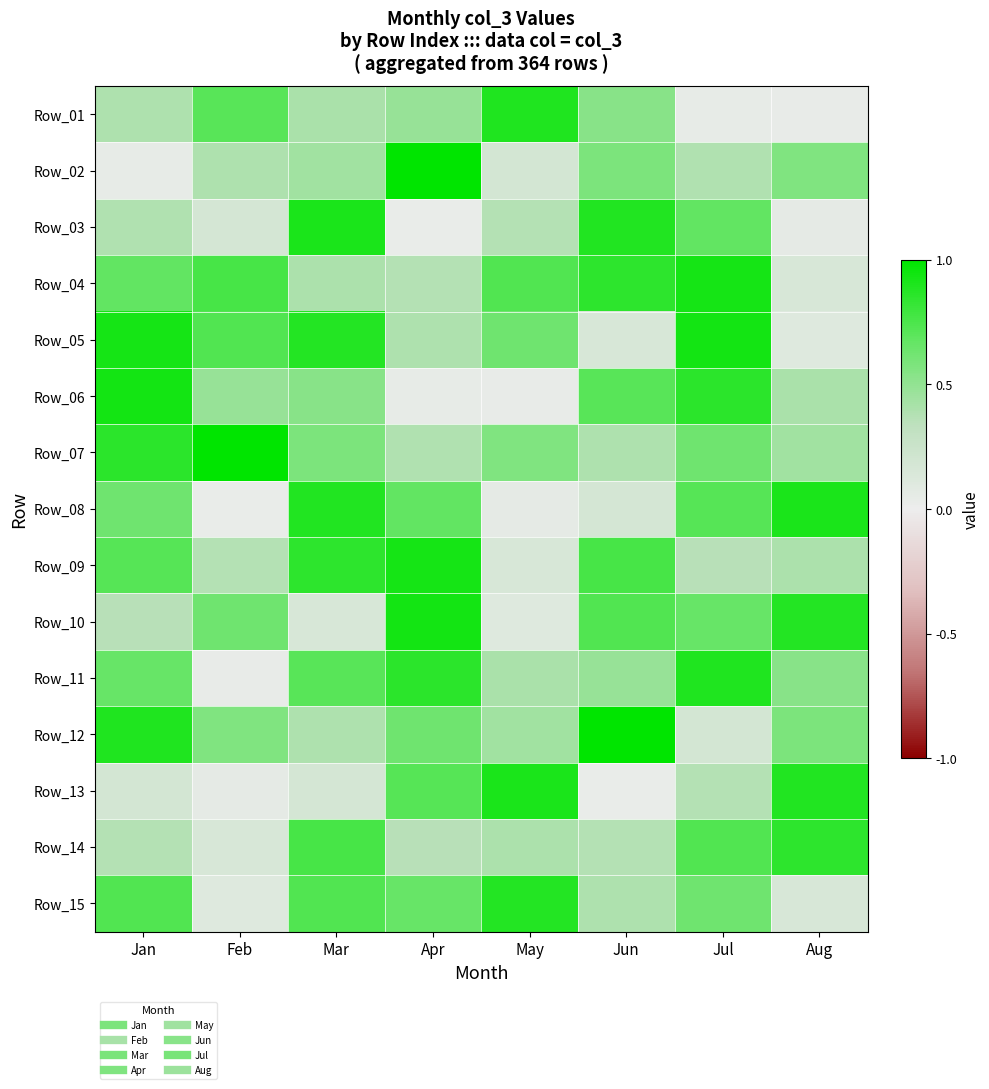

Which series has the largest range (max minus min)?

Row_02